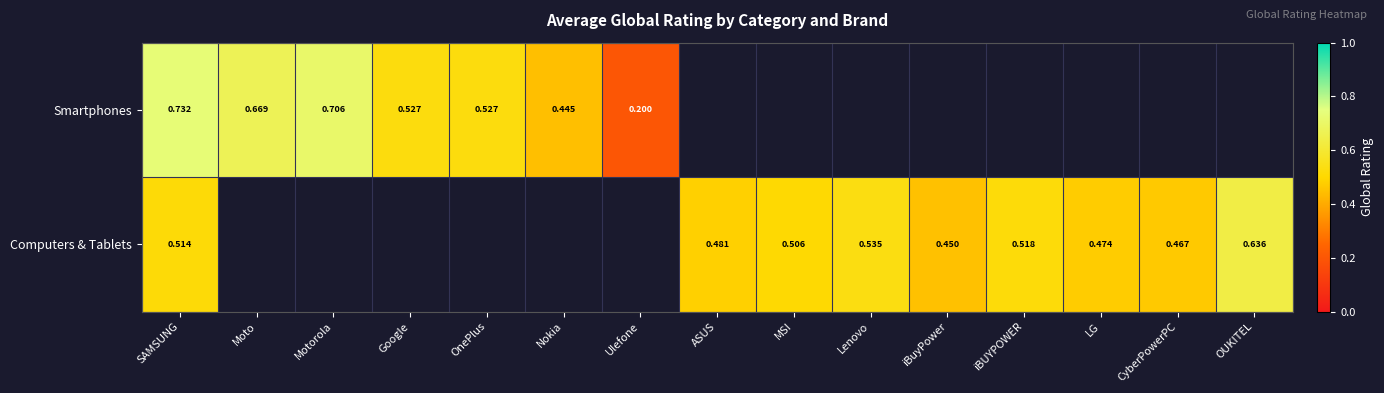

Is the value of Computers & Tablets at MSI greater than the value of Smartphones at OnePlus?

No